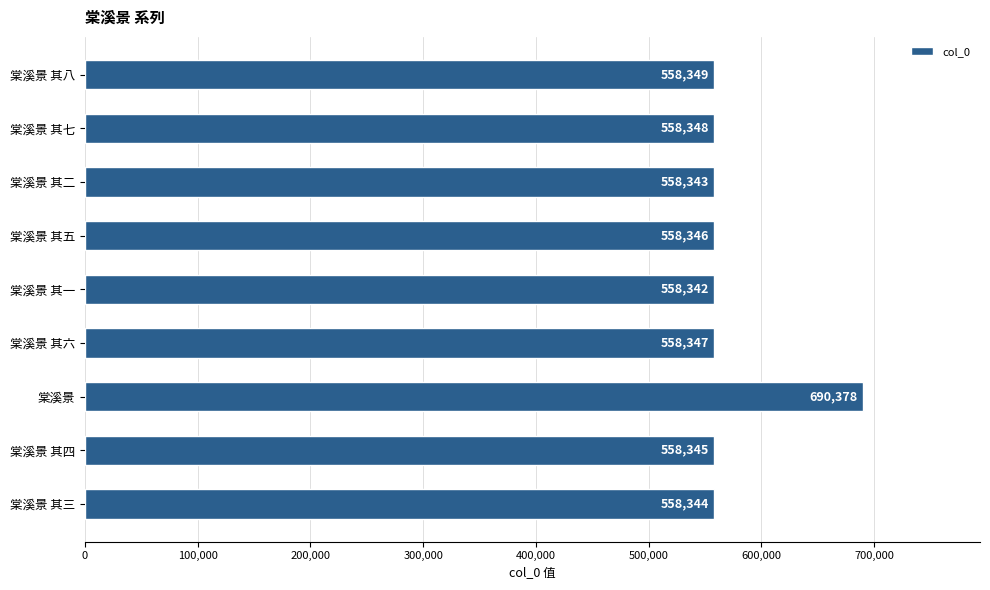

What is the difference between the values at 棠溪景 其七 and 棠溪景?

132030